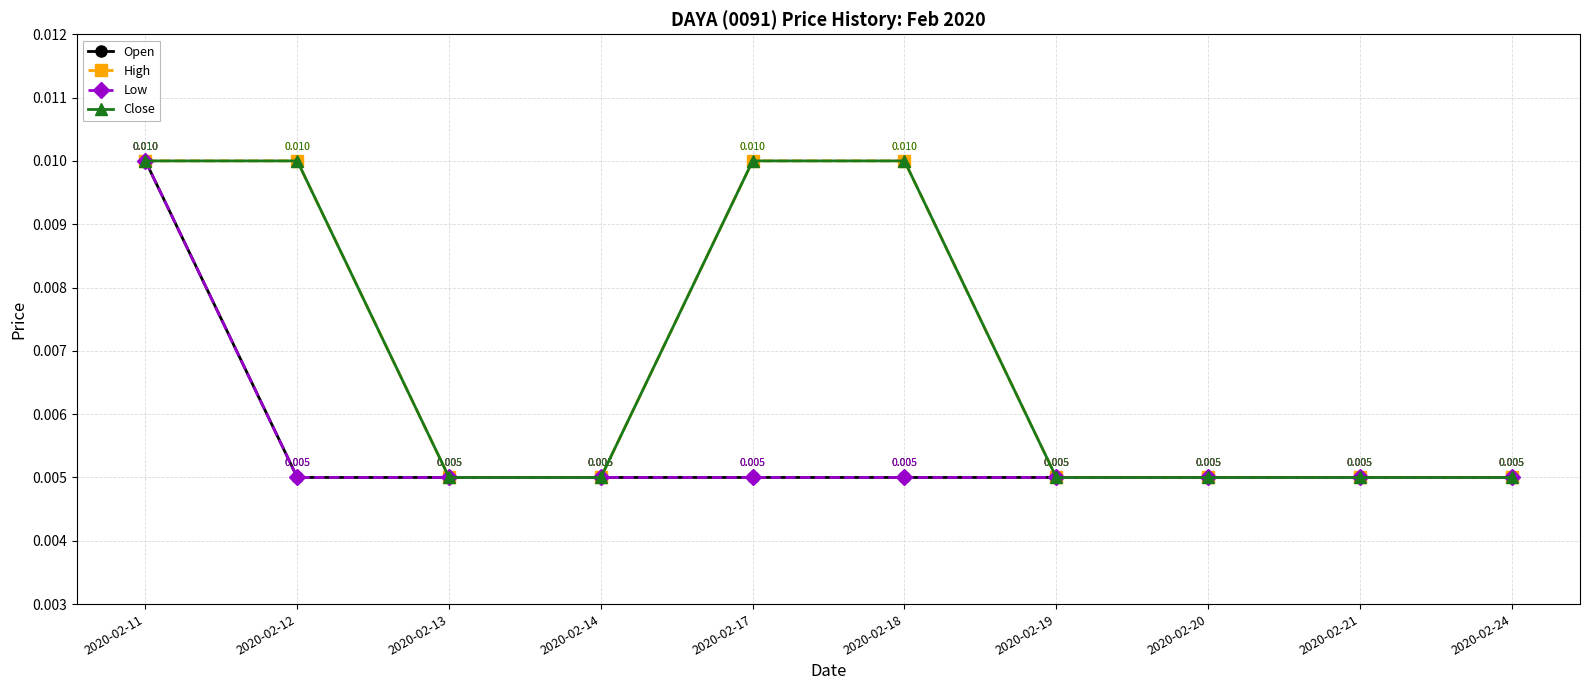

Does the chart display data point markers on the line(s)?

Yes